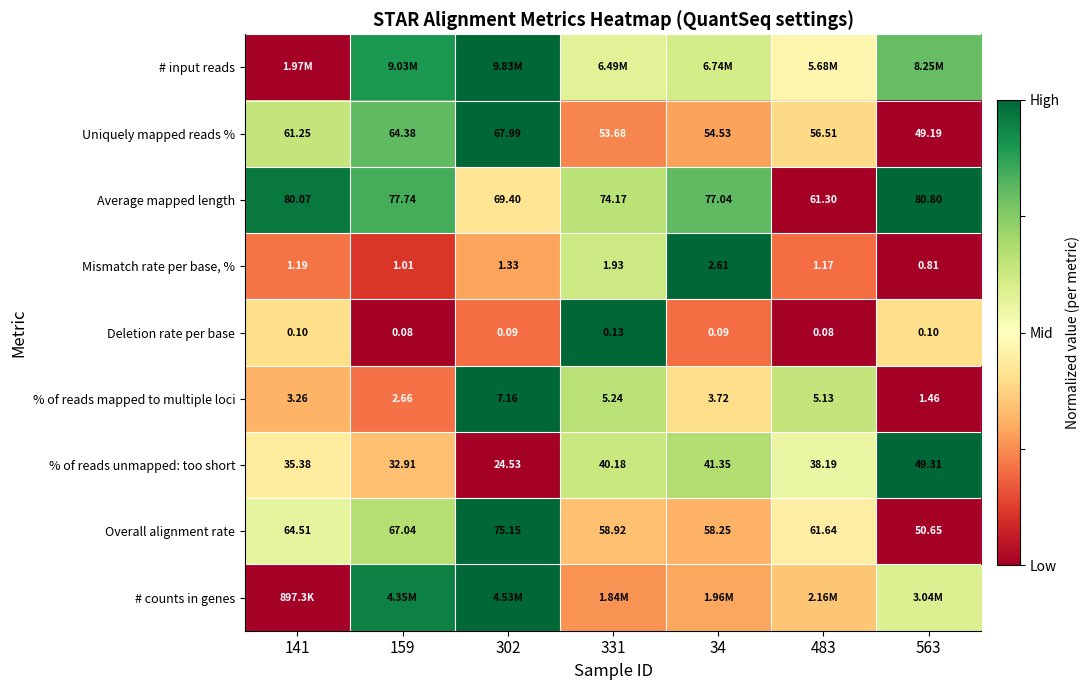

How many values in the % of reads mapped to multiple loci series exceed 3?

5